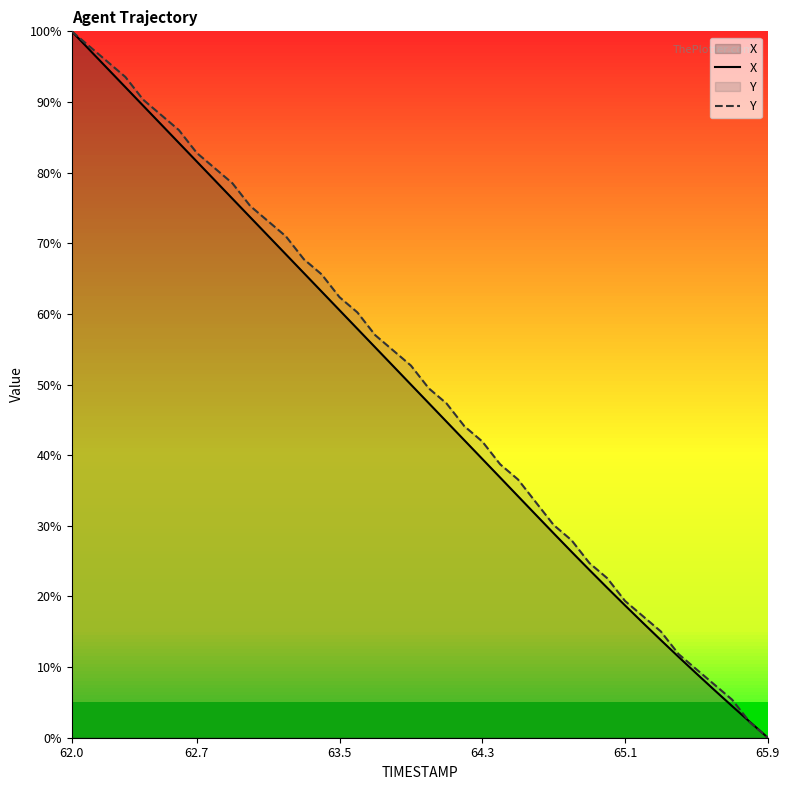

At which category is the sum across all series the highest?

62.0